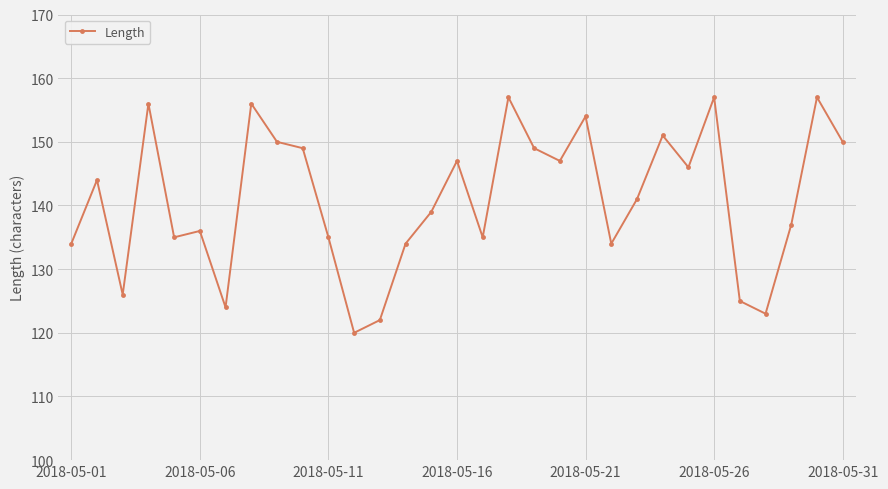

What is the difference between the maximum and minimum values?

37